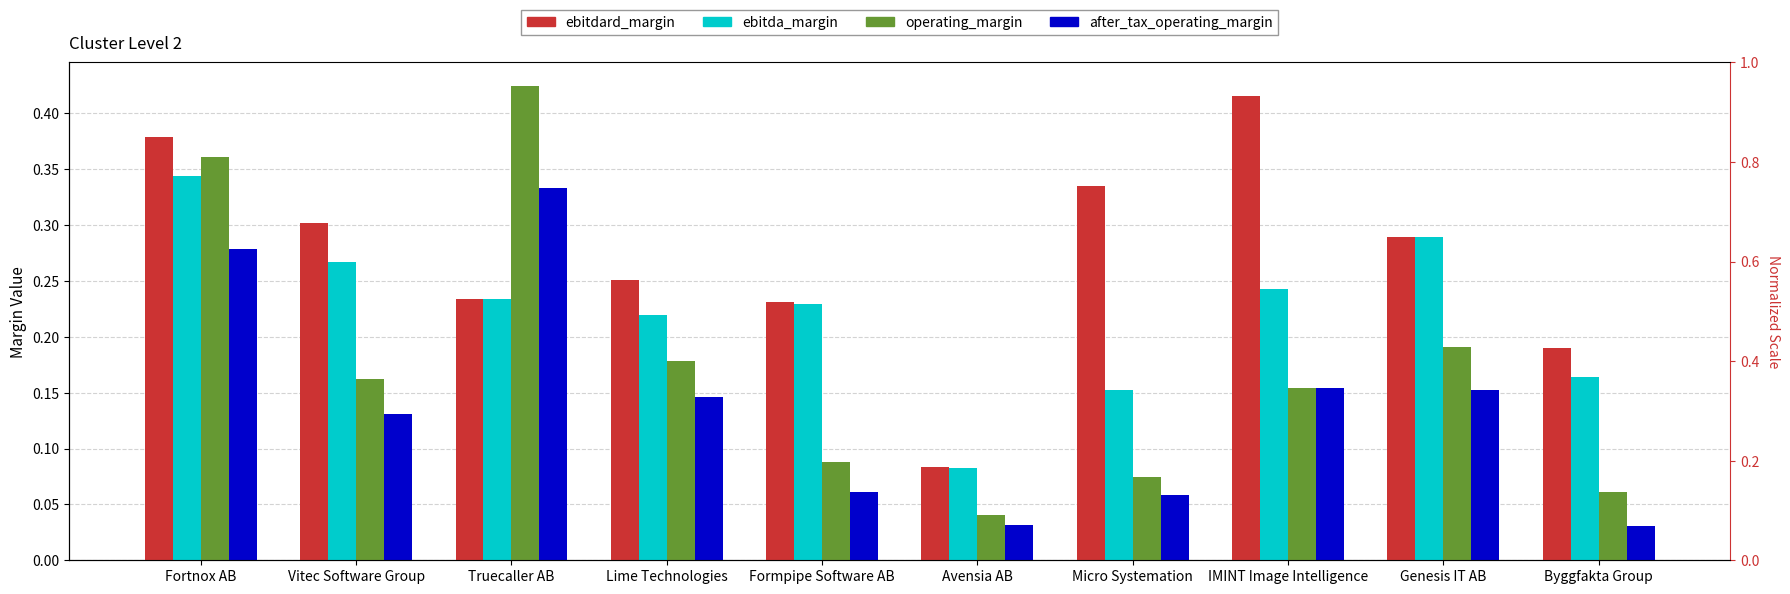

Are the bars horizontal?

No